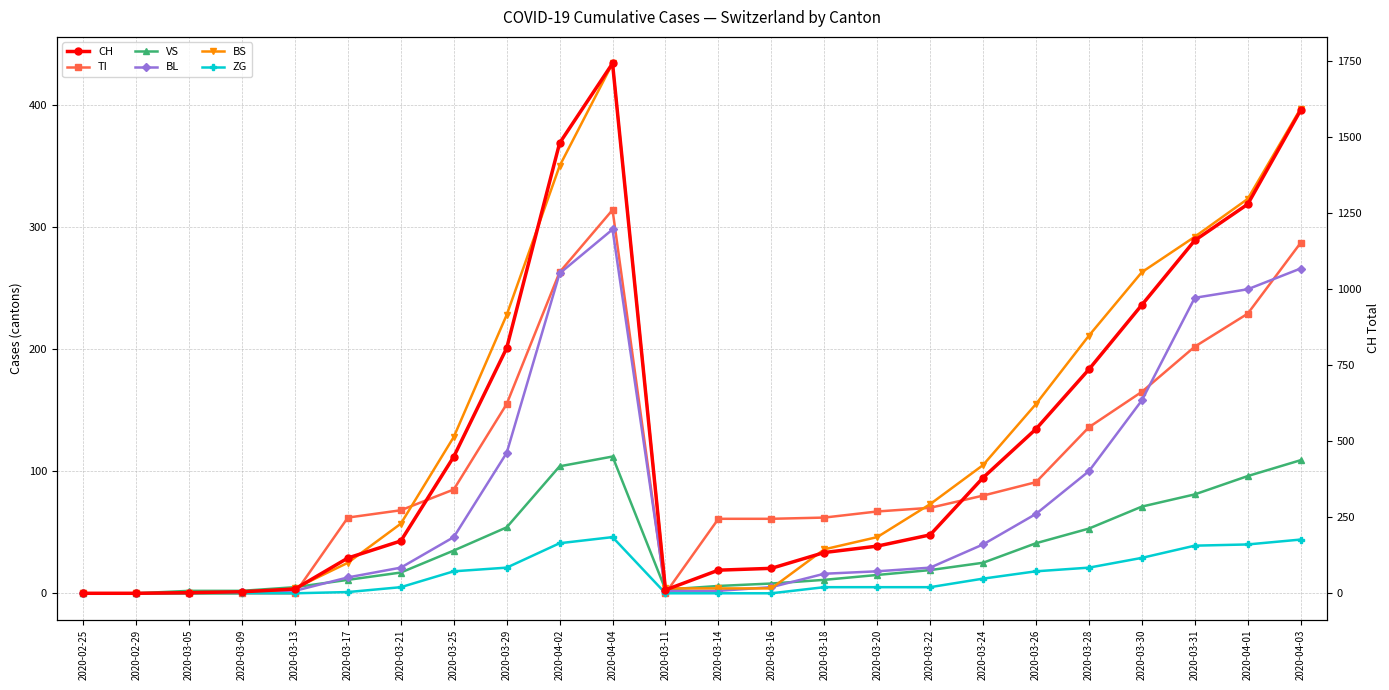

How many series are shown in this chart?

6